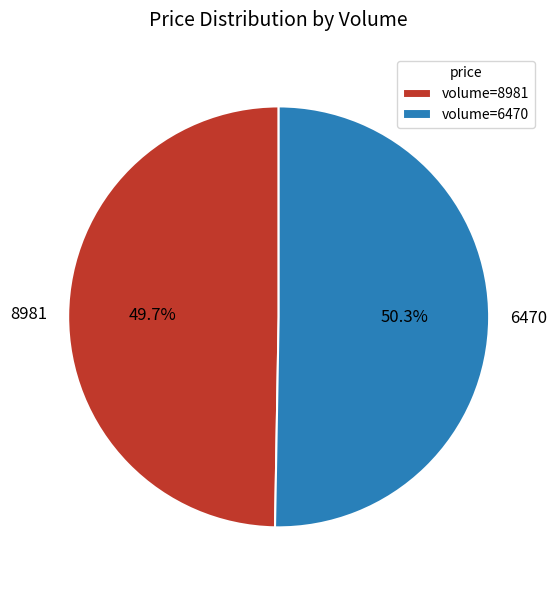

Which category has the biggest portion of the pie?

6470